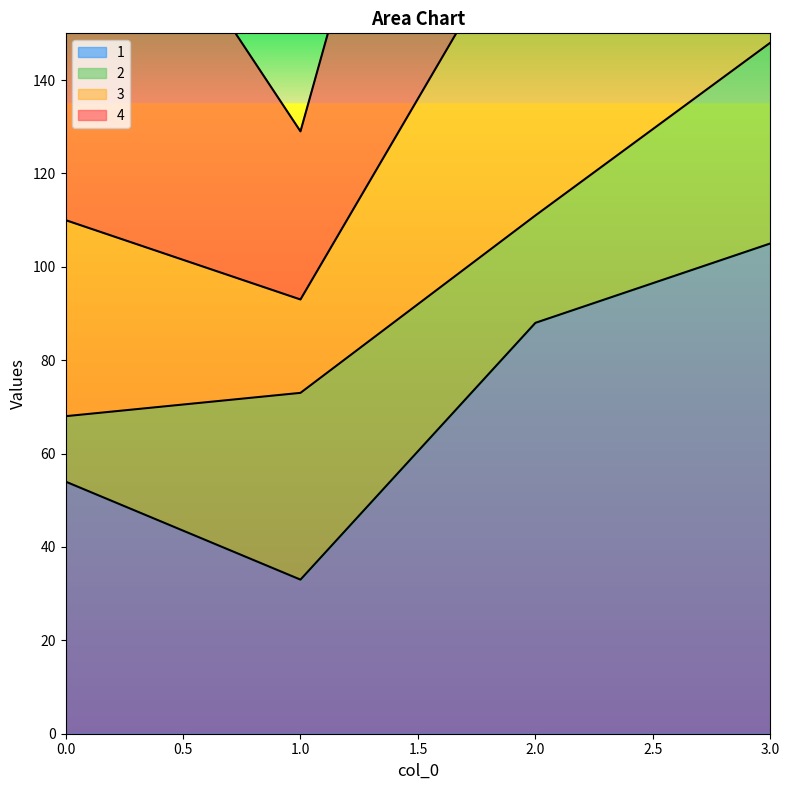

At which category is the sum across all series the highest?

3